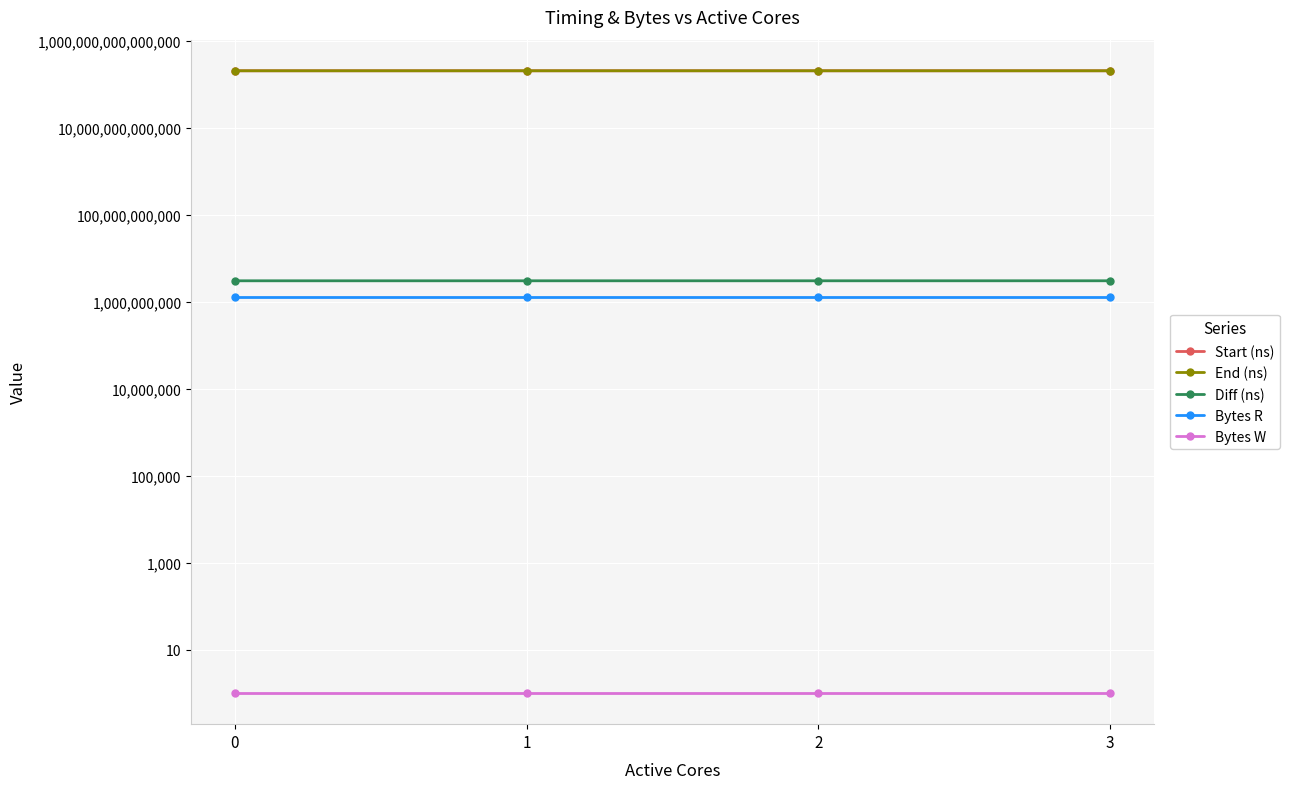

Between 1 and 2, which is larger?

2